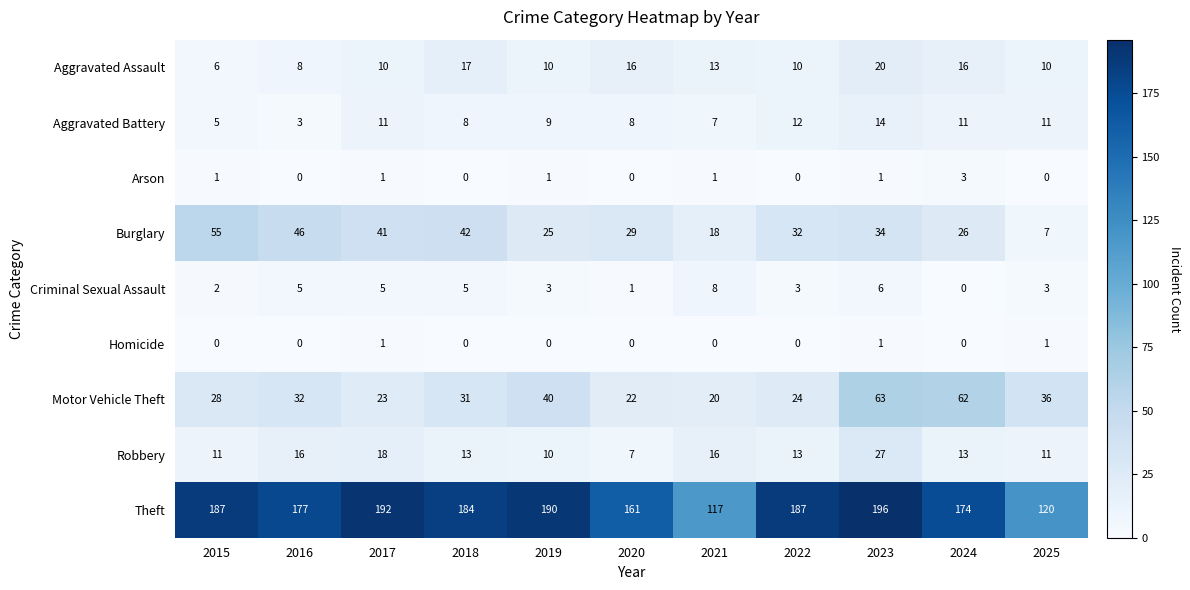

Where does the Aggravated Battery series first go above 9?

2017